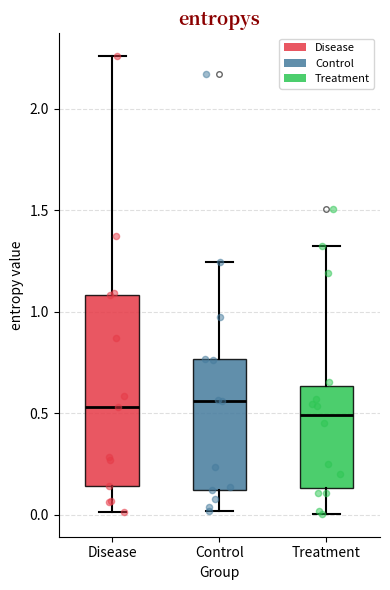

Where does the median line of the box for Treatment sit on the y-axis? The values are not printed on the chart, so give them approximately, as read against the axis.

0.50